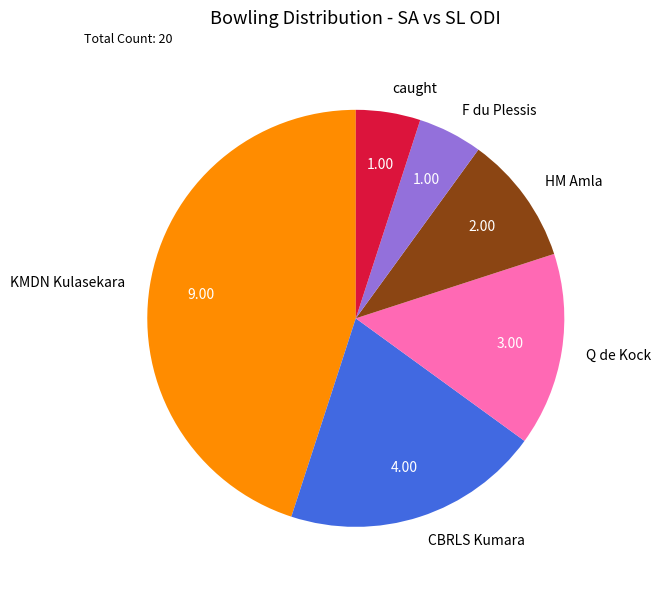

Count the number of slices in the pie.

6